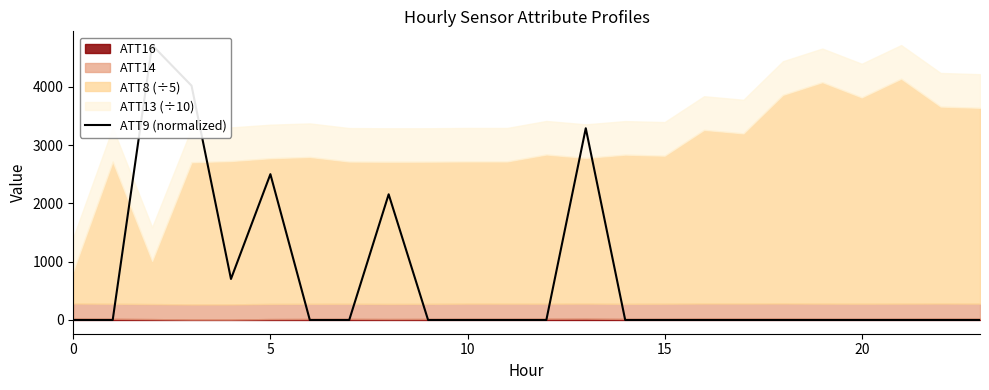

How many interior local valleys (lower than both neighbors) does the data have?

1